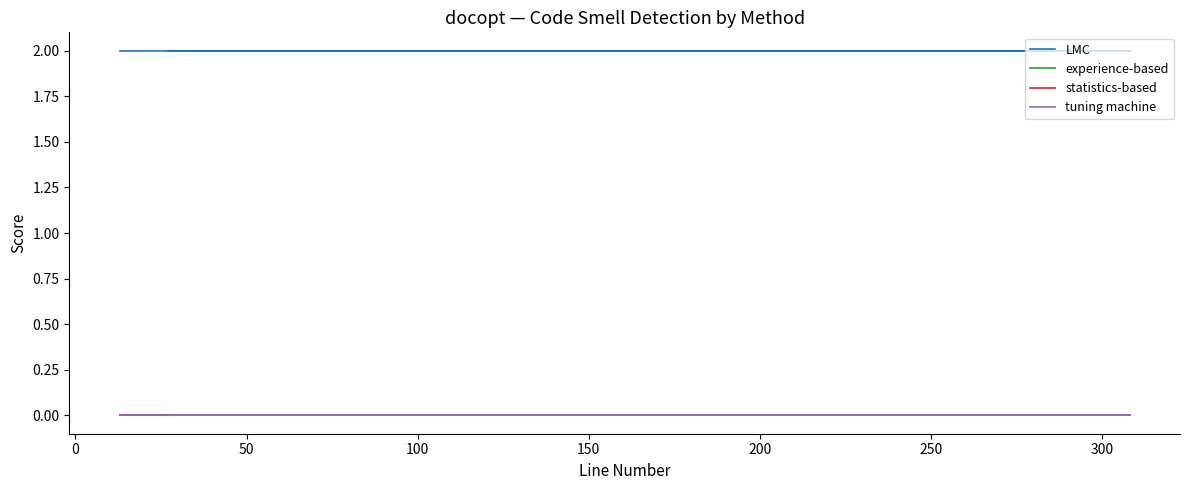

At how many categories does at least one series exceed 1?

11